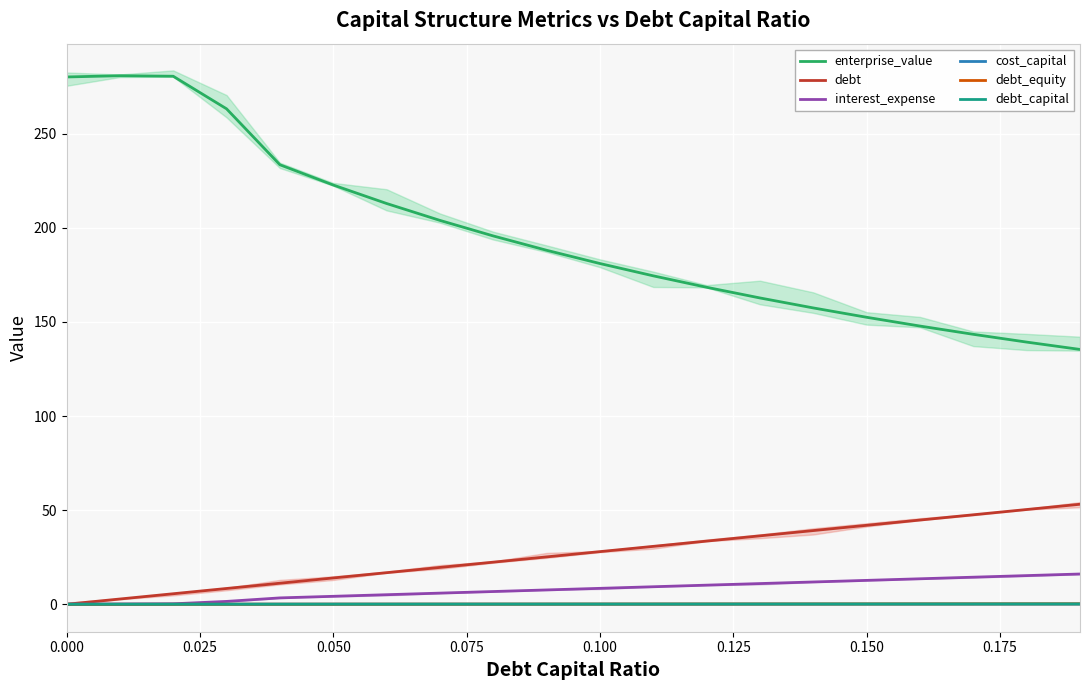

Which series ends up on top after the final intersection of cost_capital and debt_capital?

debt_capital